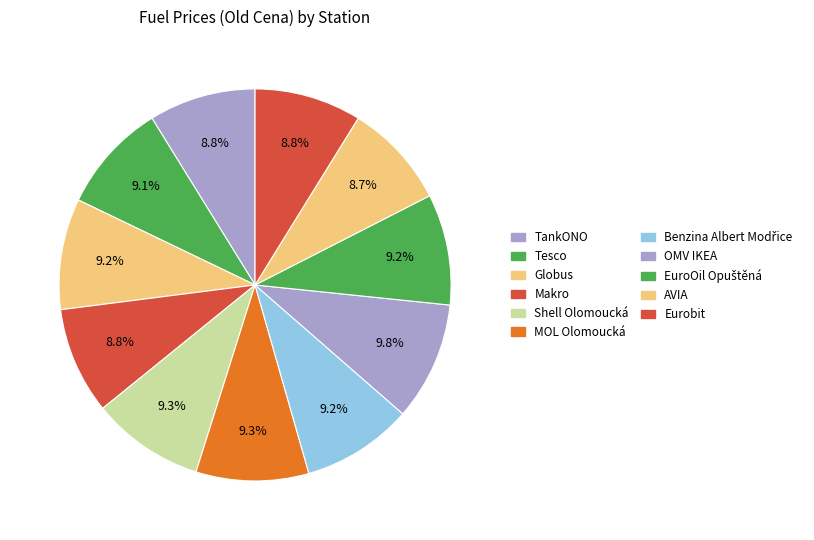

How many segments does this pie chart have?

11